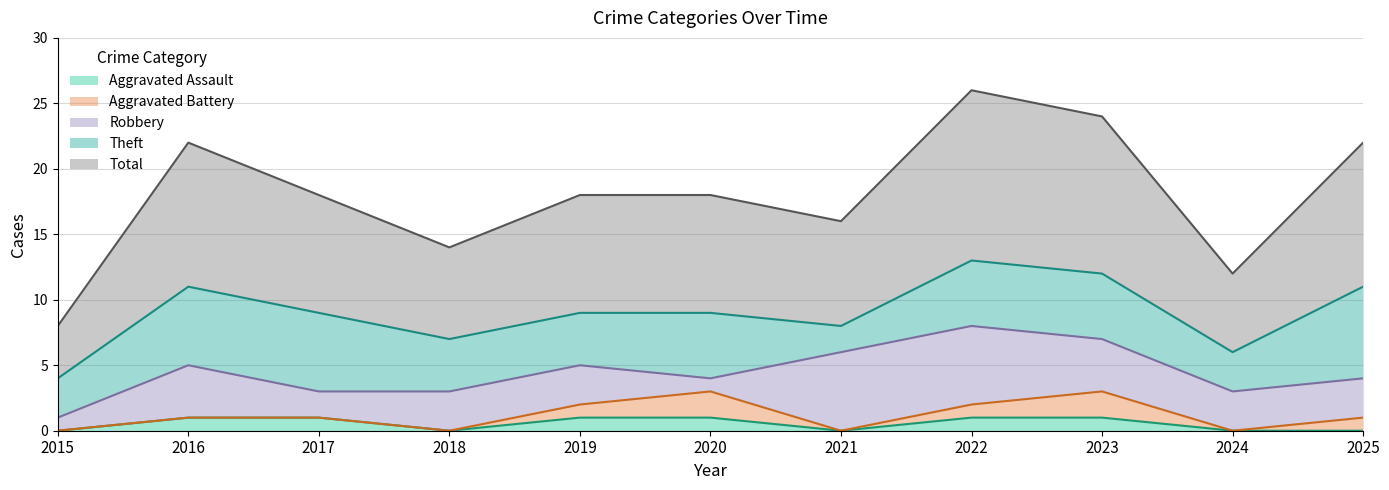

Where is Theft nearest to the value 4?

2018